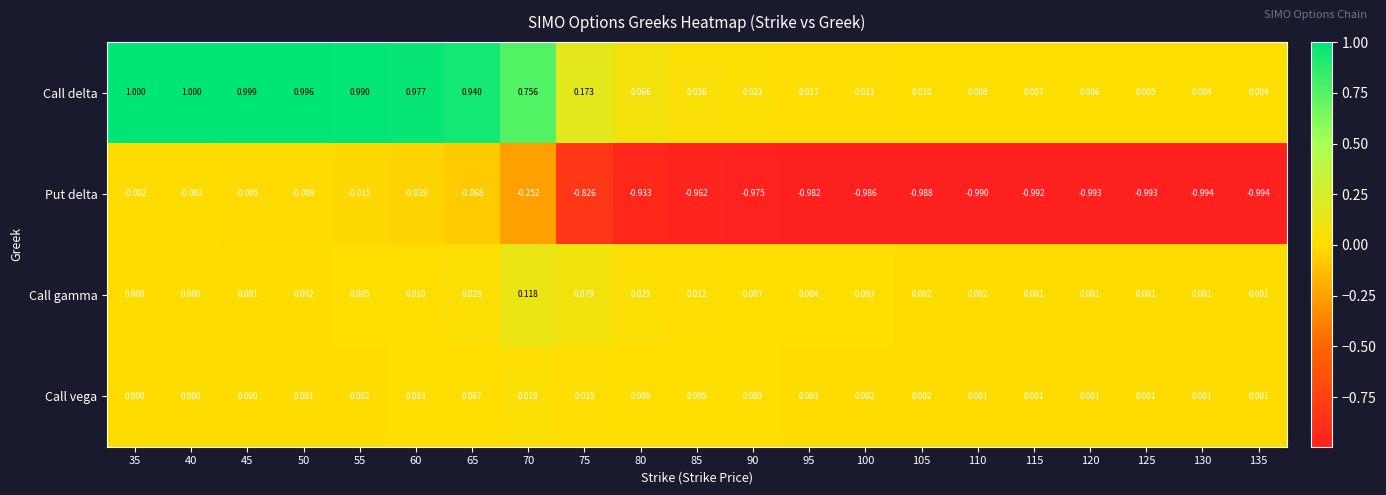

Rank the series by their maximum value, from highest to lowest.

Call delta, Call gamma, Call vega, Put delta